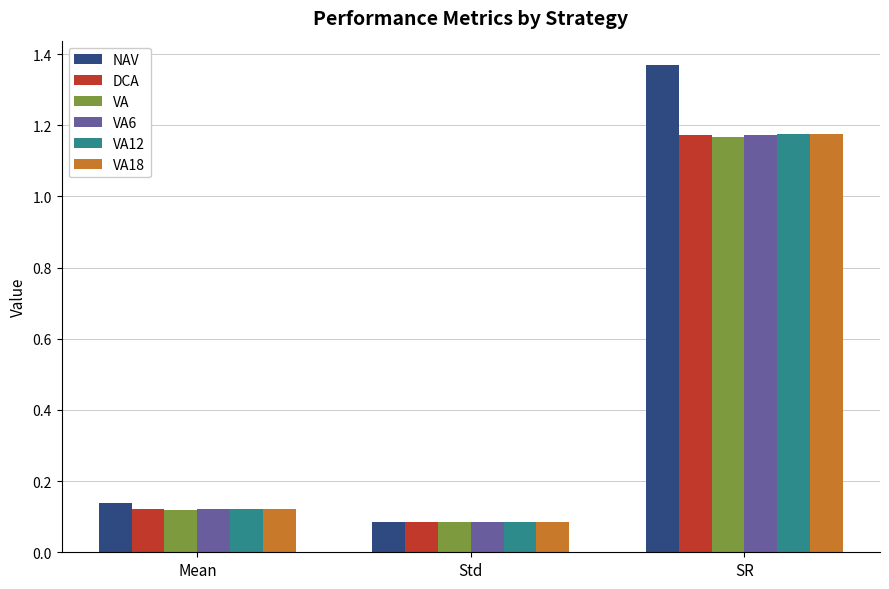

Is it true that VA12 equals 0.1 at Mean?

True